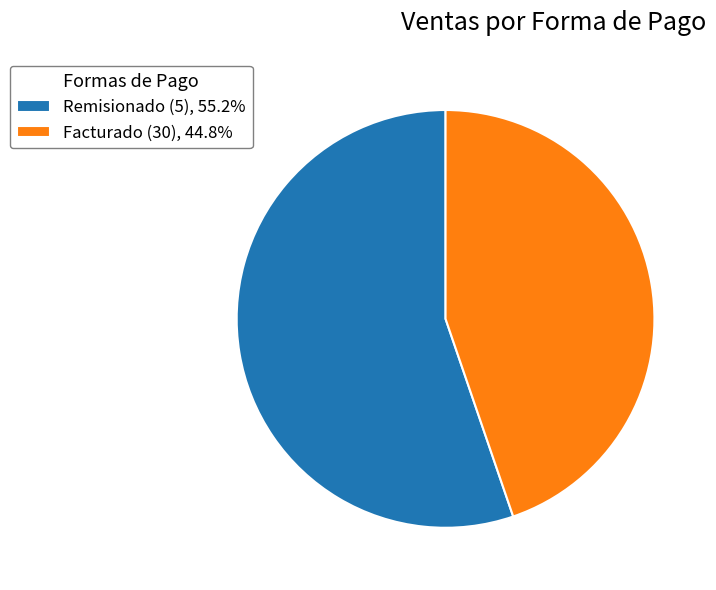

Does Facturado (30) account for over 50% of the chart?

No